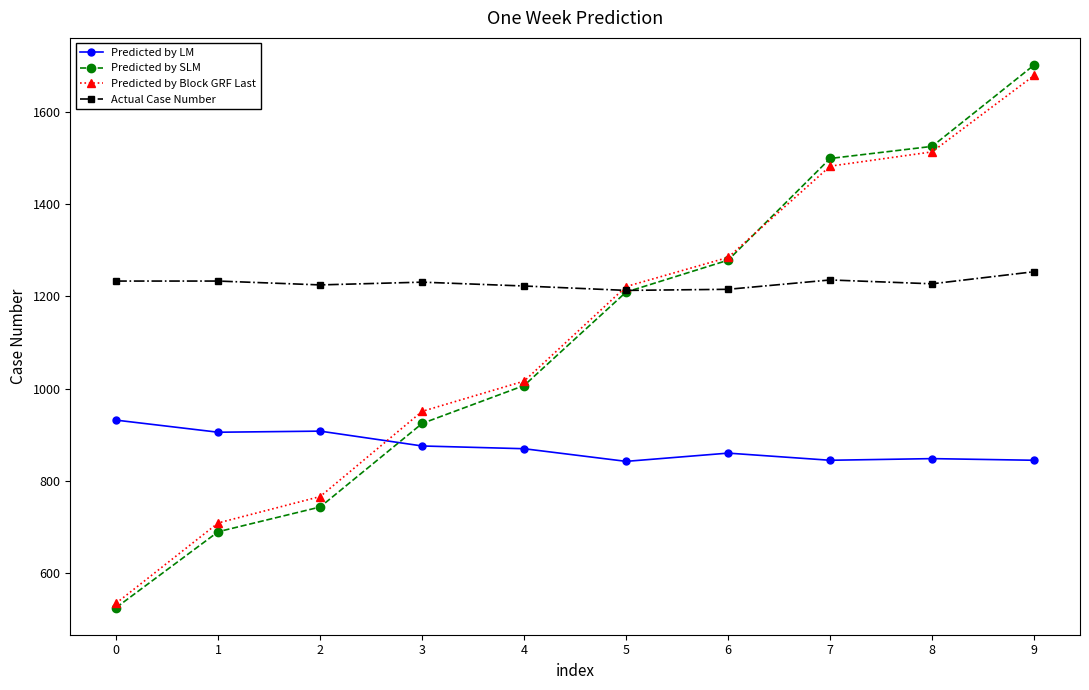

Is this an area chart (filled region under the line)?

No